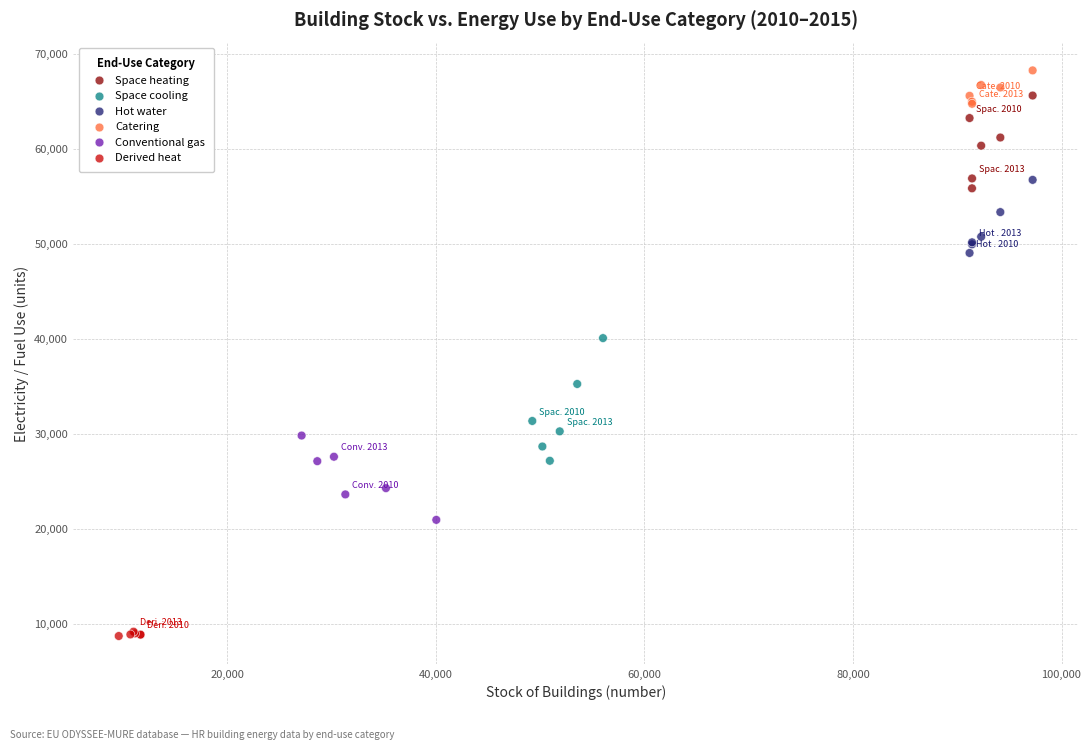

Which series has the largest Y range (max minus min)?

Space cooling